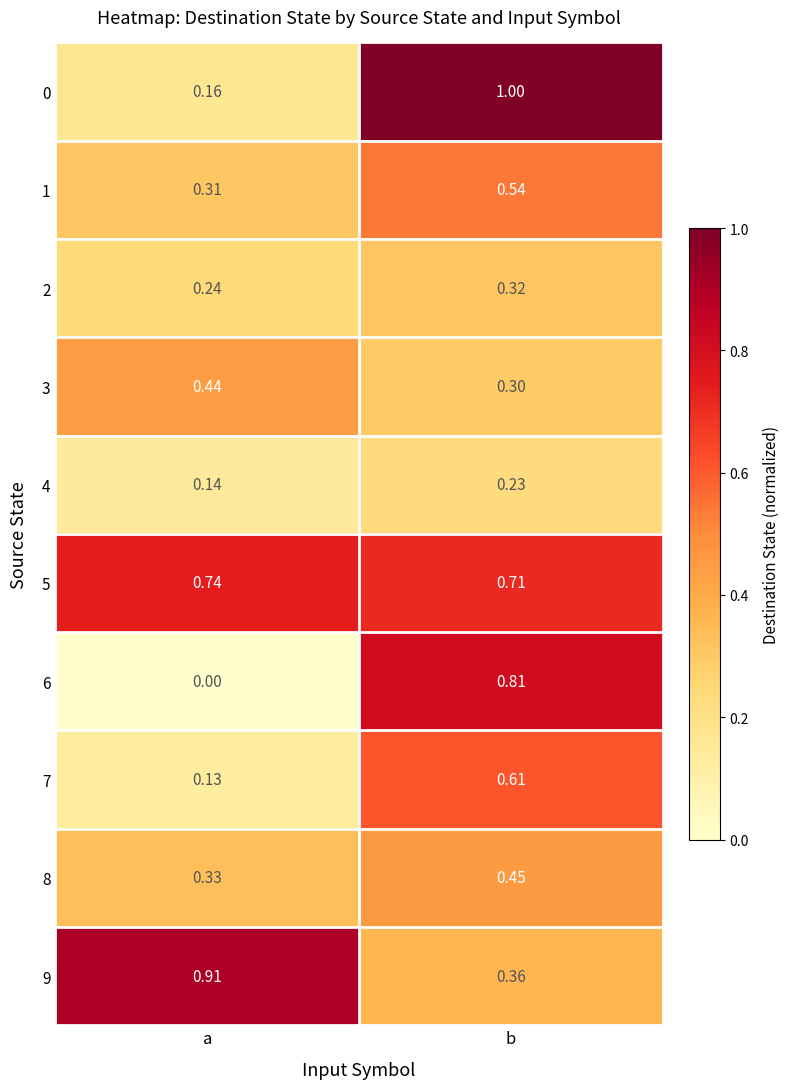

Which category has the highest value across all series?

b